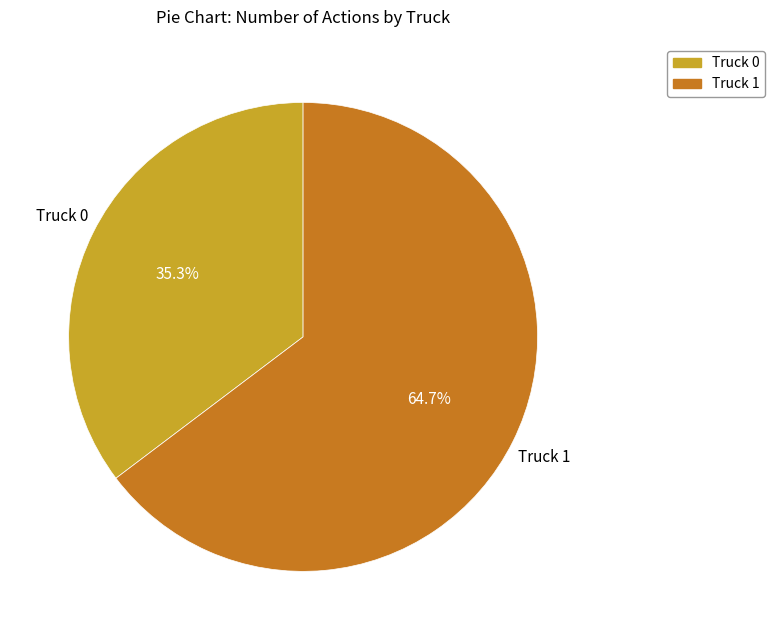

To the nearest percent, what percentage of the pie is Truck 1?

65%